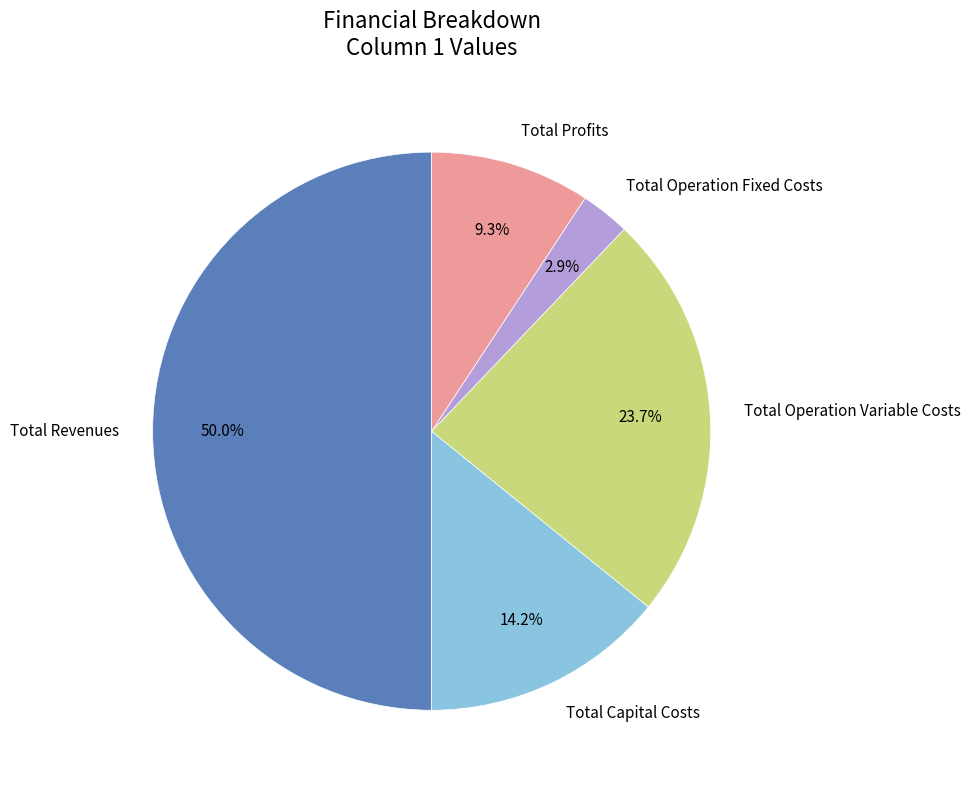

What percentage is the Total Capital Costs slice, to the nearest percent?

14%